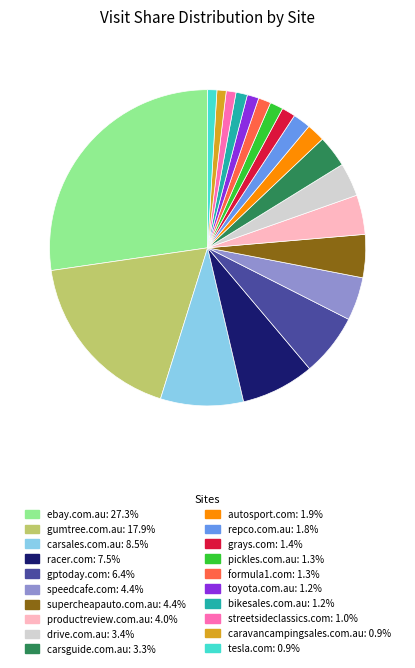

Which slice is the largest?

ebay.com.au